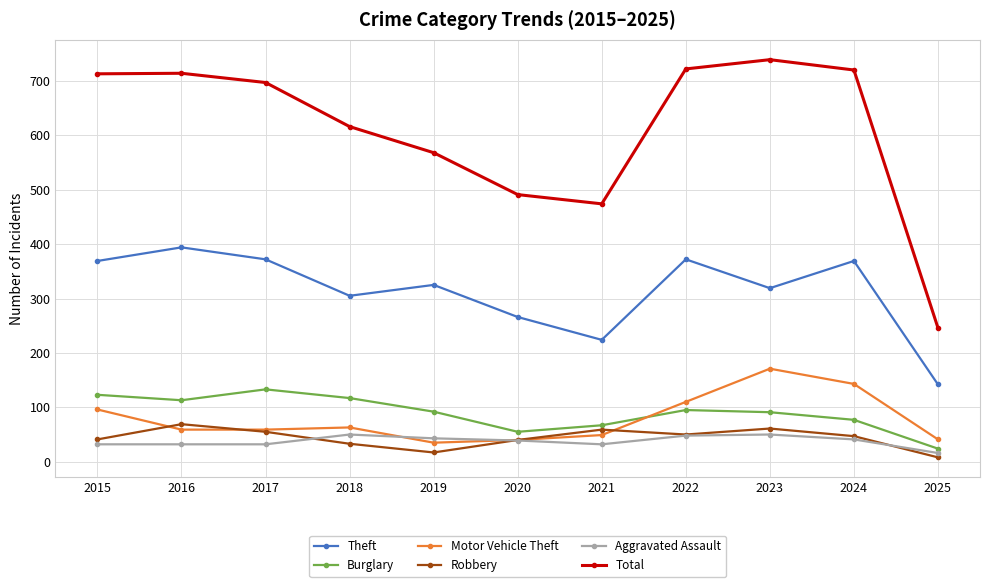

How many categories are shown in the chart?

11